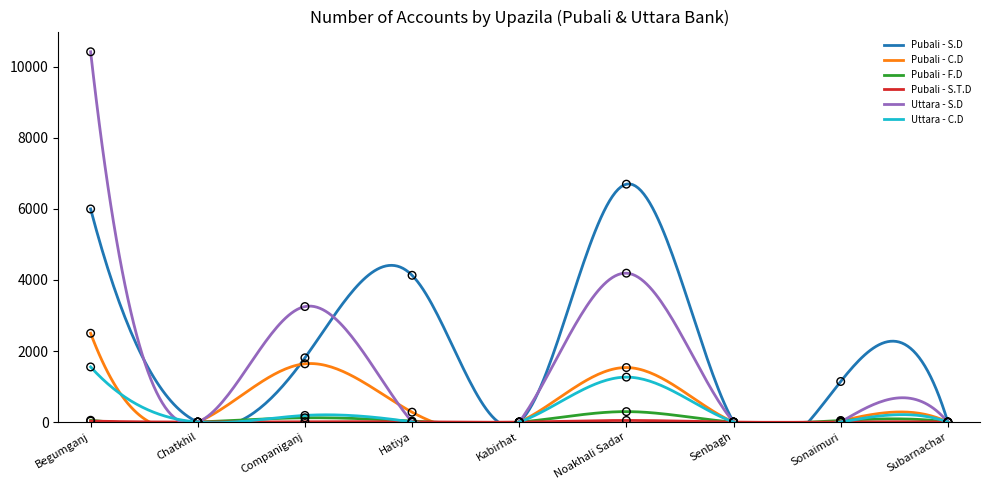

Which series has the largest total across all categories?

Pubali - S.D